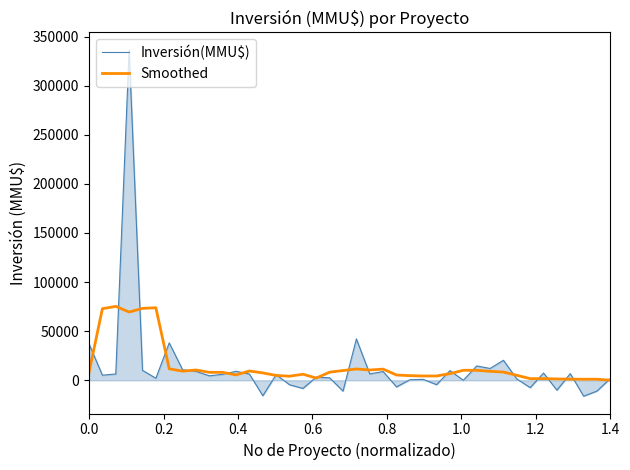

List the series in order of their peak value, lowest first.

Smoothed, Inversión(MMU$)